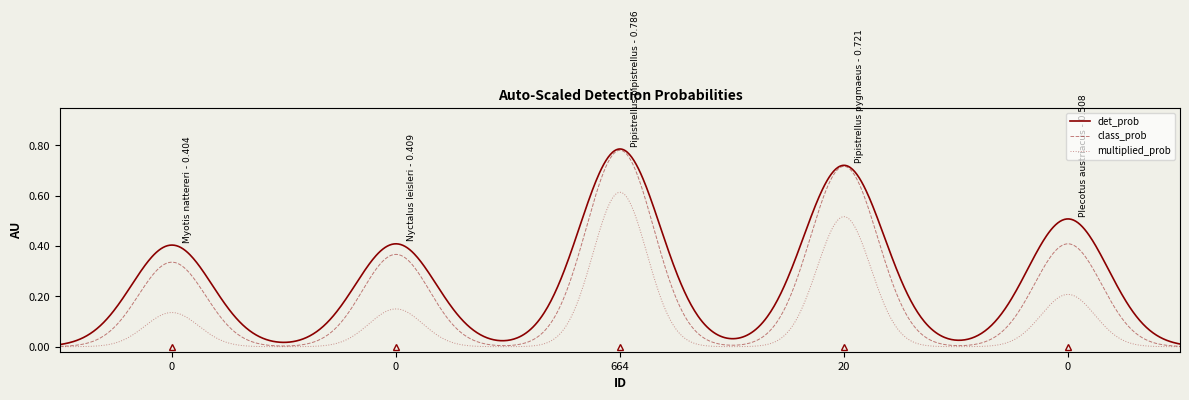

Which series has the widest spread of values?

class_prob